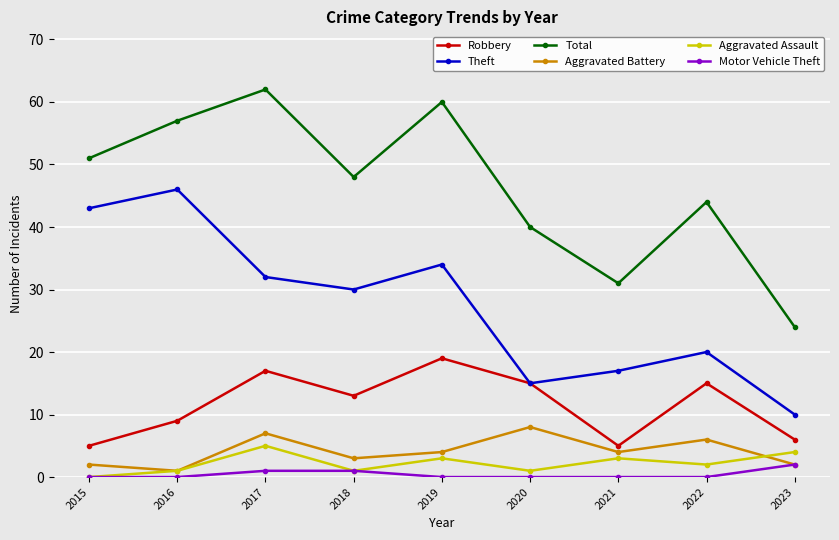

The value of Theft at 2018 is 10. True or false?

False